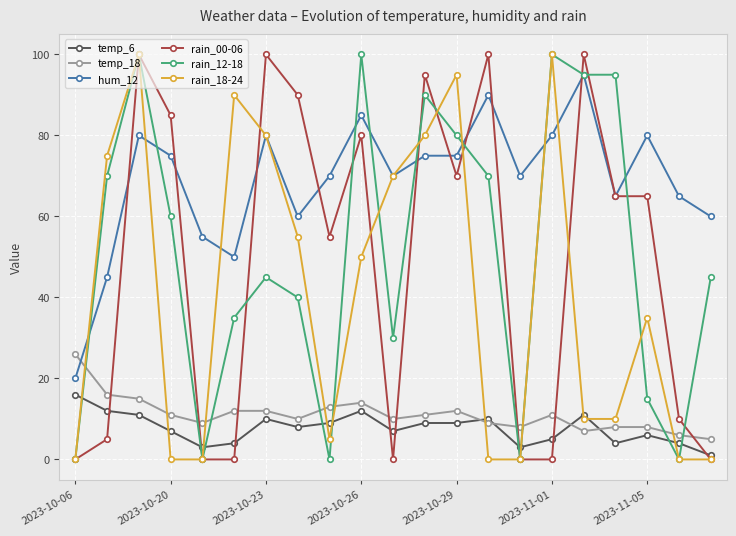

Which series has the largest total across all categories?

hum_12